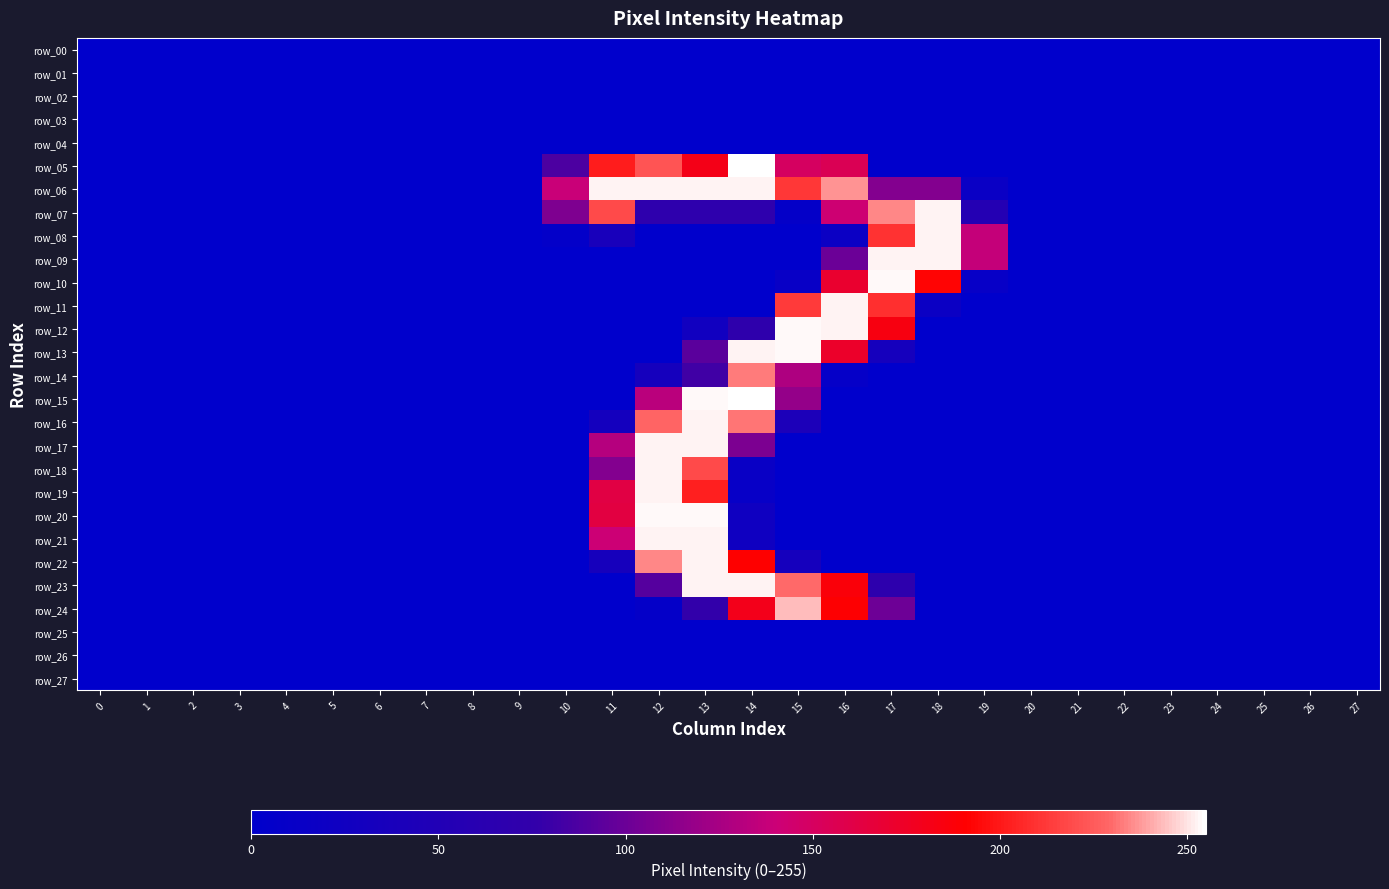

At how many categories does at least one series exceed 84?

10